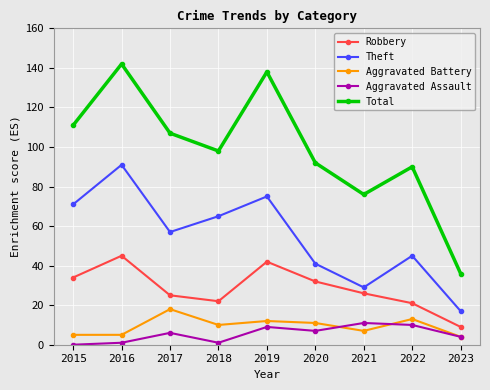

What is the average value of the Total series?

99